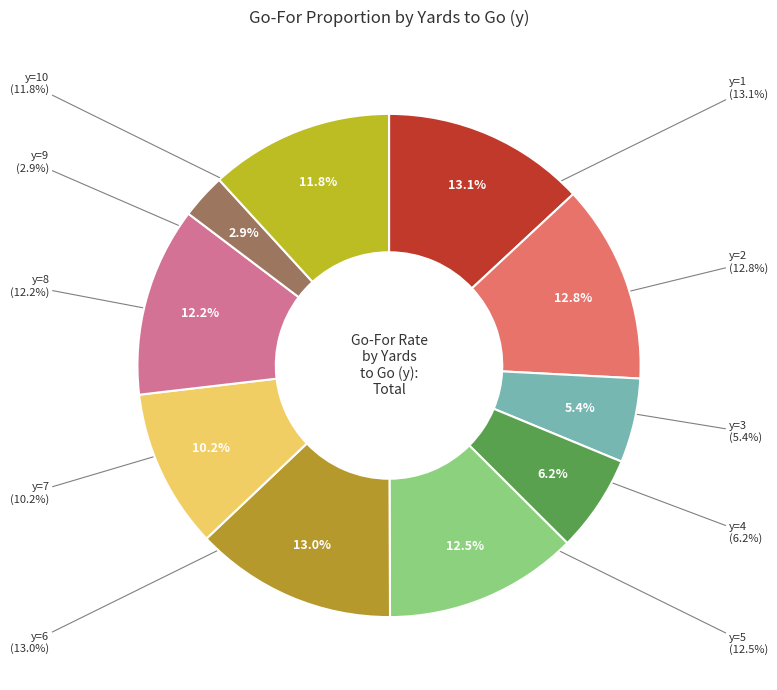

What portion of the pie excludes y=6?

87.0%